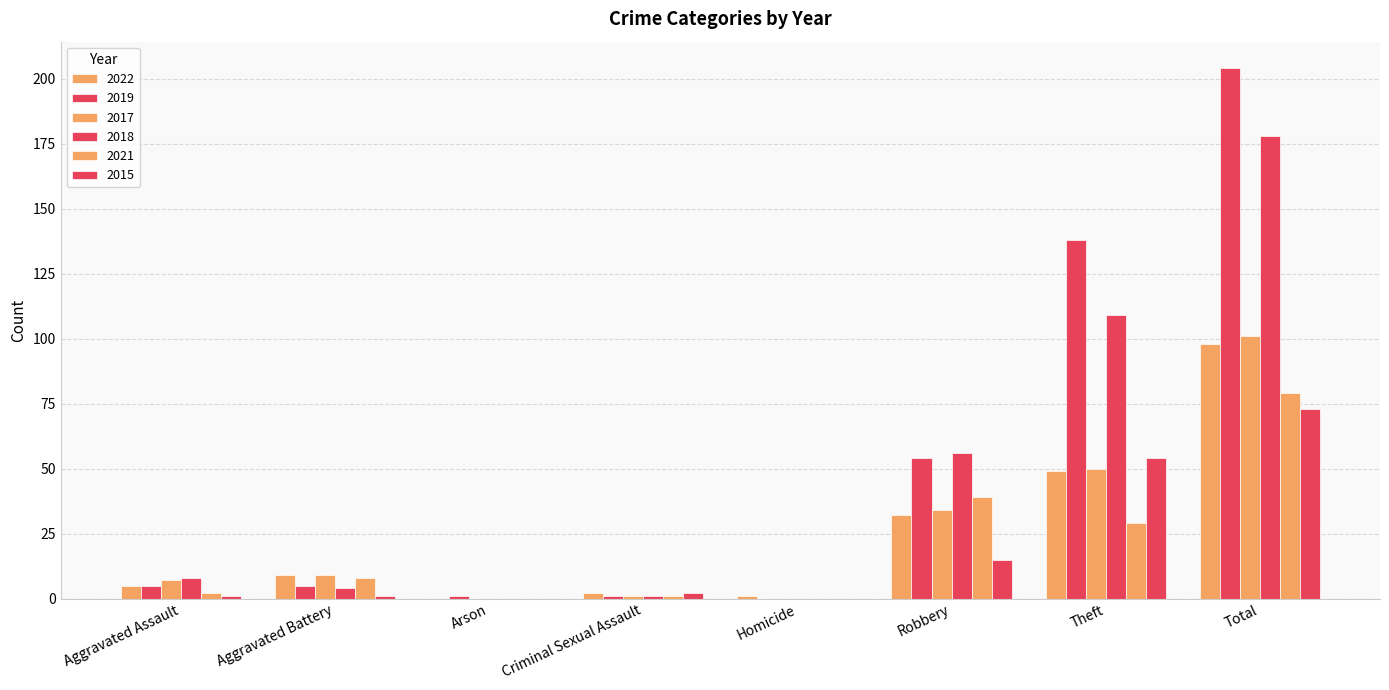

How many groups of bars are there?

8